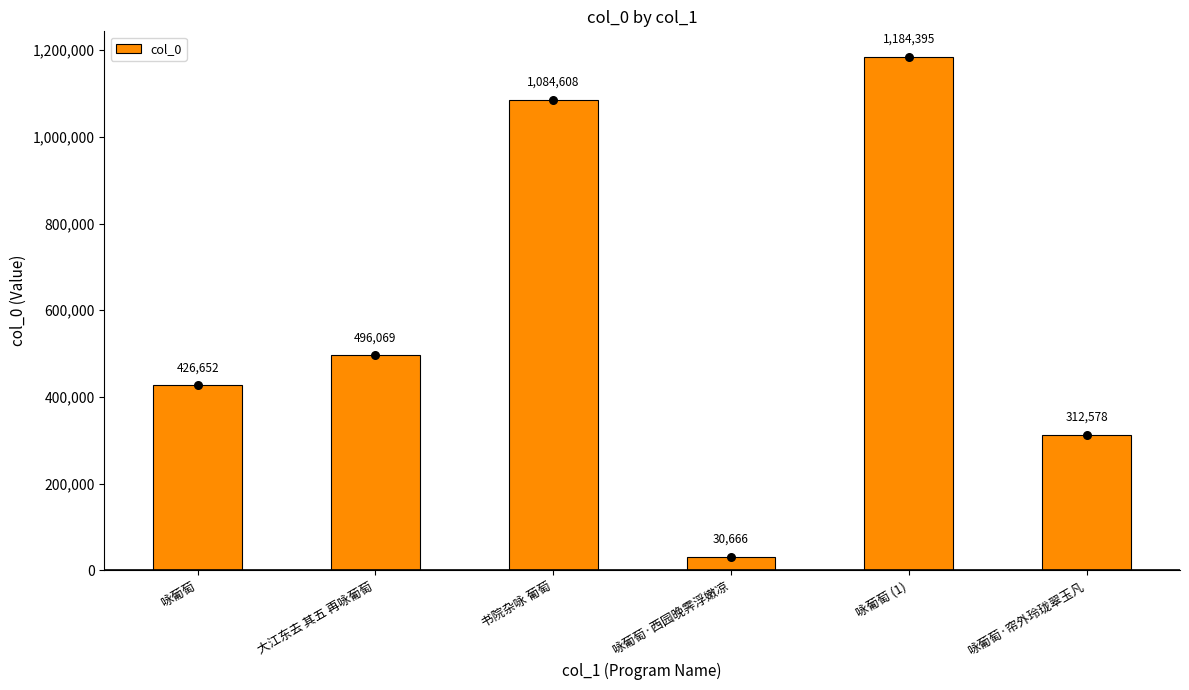

What is the change in value from 书院杂咏 葡萄 to 咏葡萄 (1)?

+99787